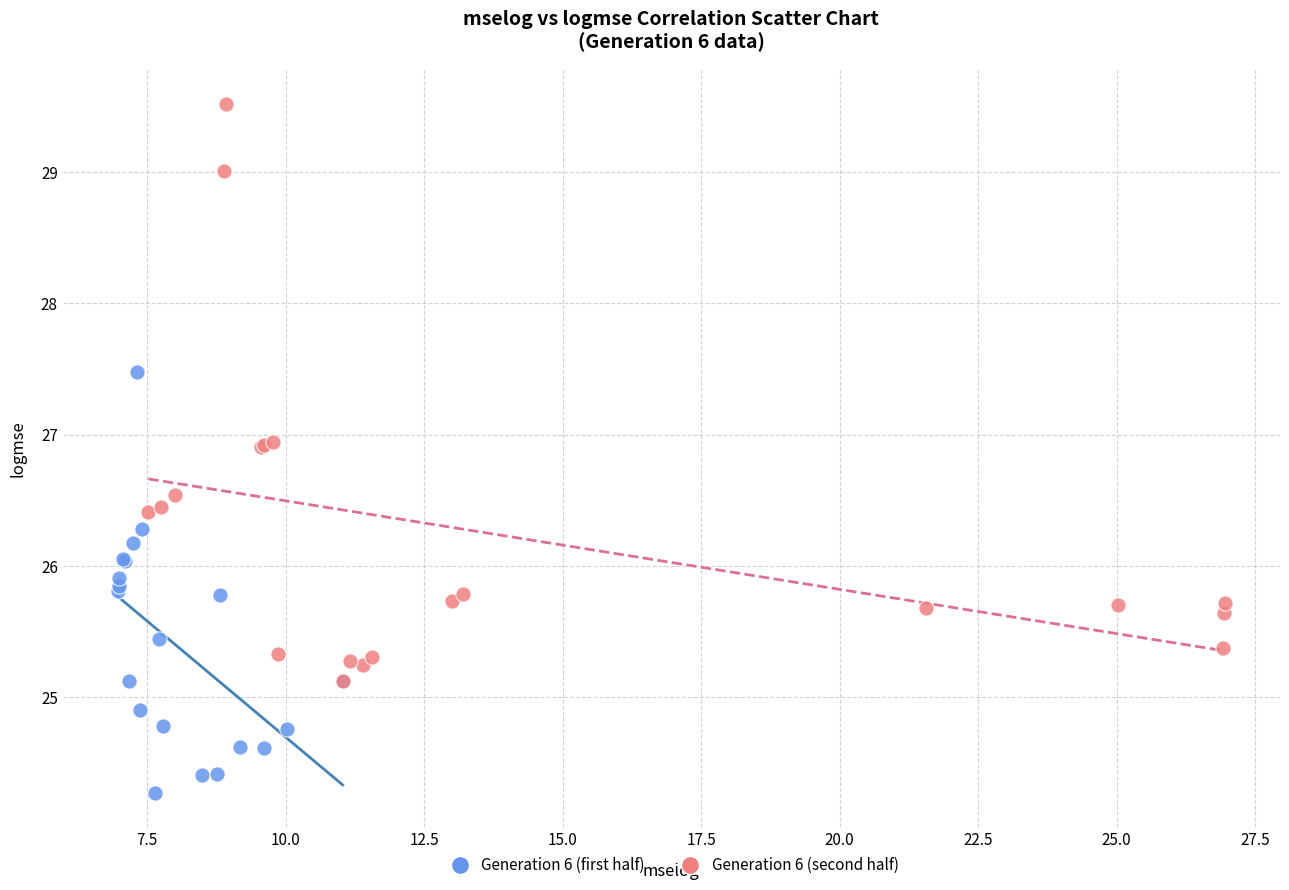

Which series contains the highest Y value?

Generation 6 (second half)